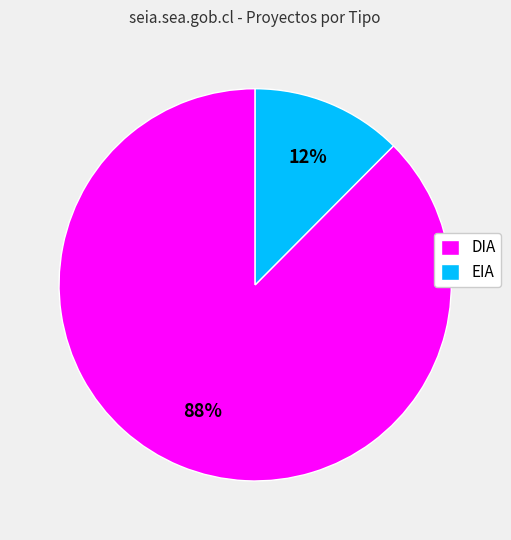

Rank the categories by value from lowest to highest.

EIA, DIA